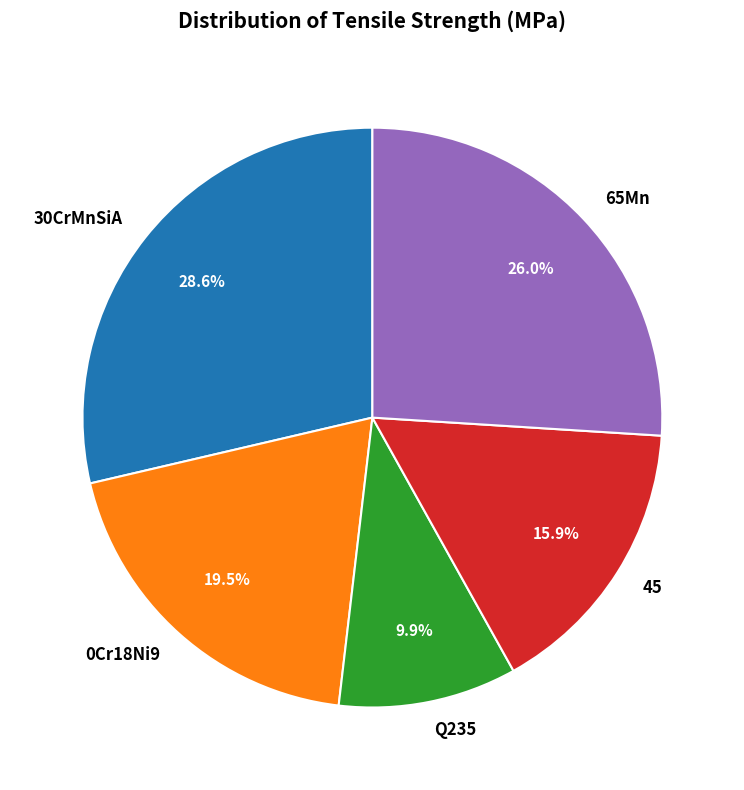

Which has a higher value, 0Cr18Ni9 or 45?

0Cr18Ni9